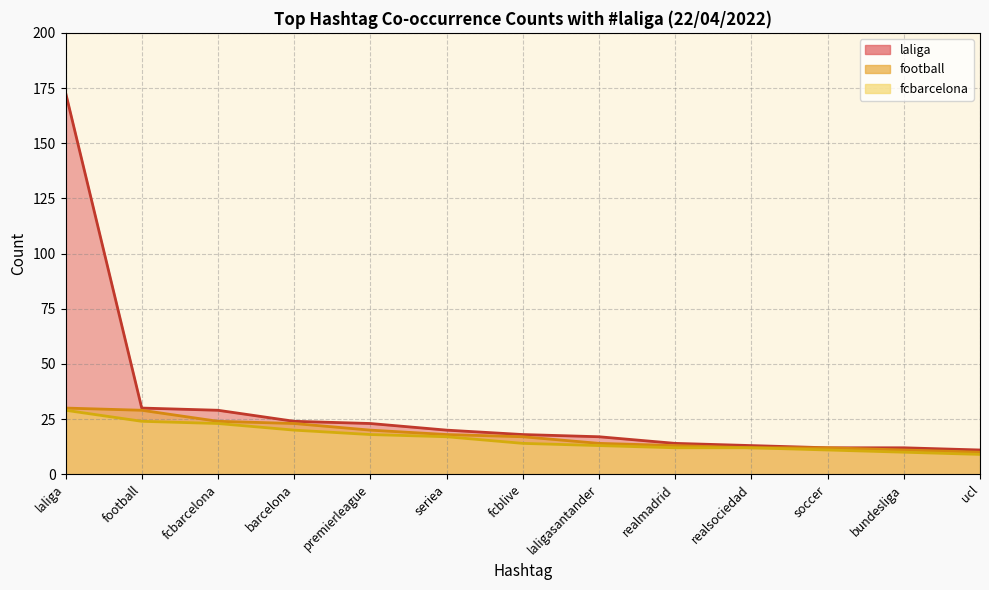

Which series changed the most between seriea and laligasantander?

football (line)